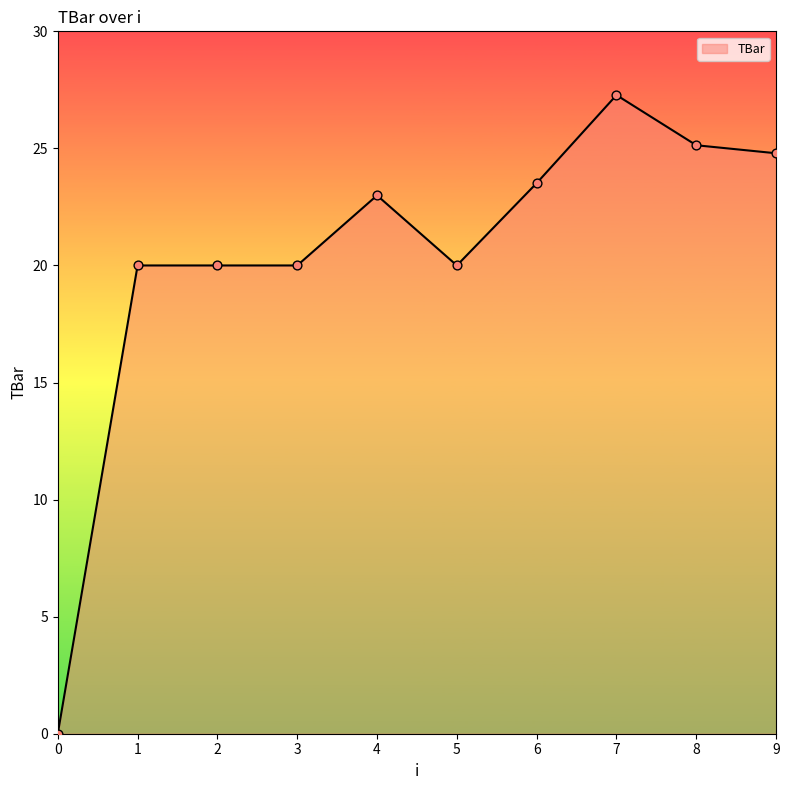

Approximately how many times larger is the value at 6 compared to 7?

0.9